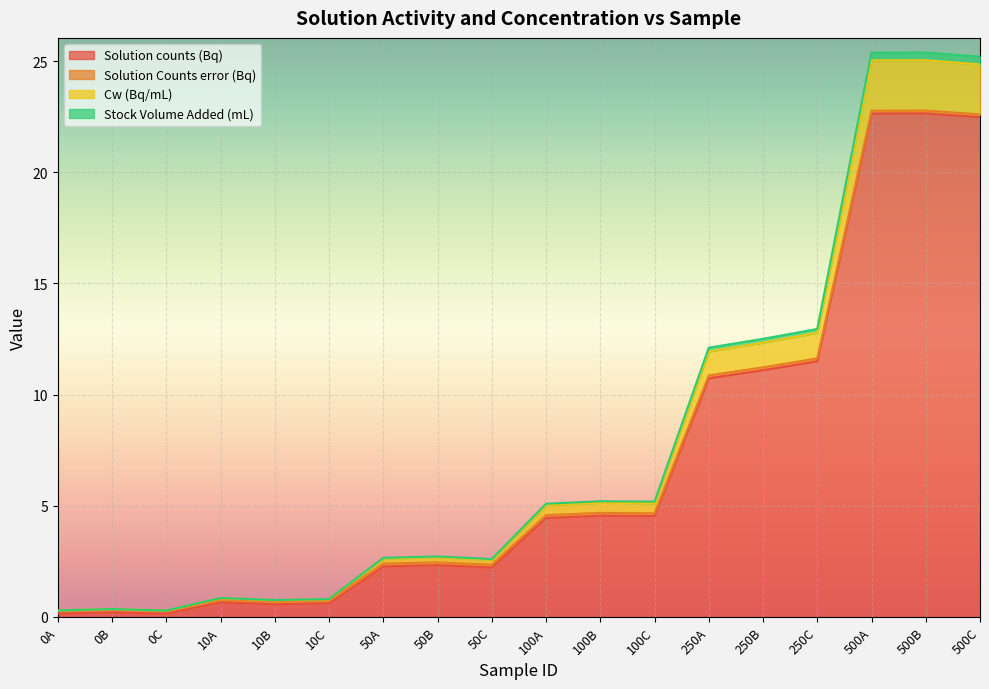

What are all the series names shown in the legend?

Solution counts (Bq), Solution Counts error (Bq), Cw (Bq/mL), Stock Volume Added (mL)